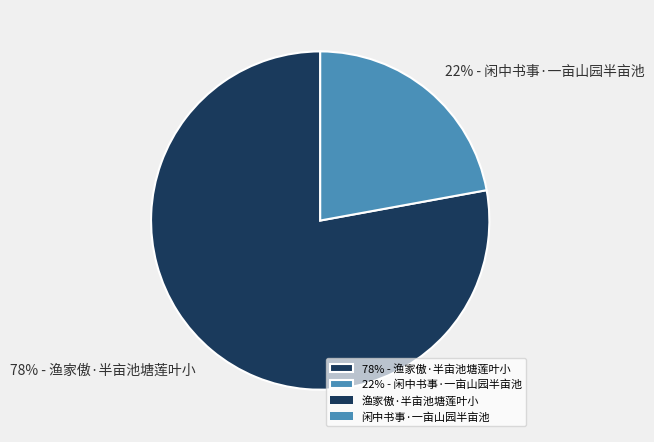

The 78% - 渔家傲·半亩池塘莲叶小 slice represents 65% of the pie. True or false?

False